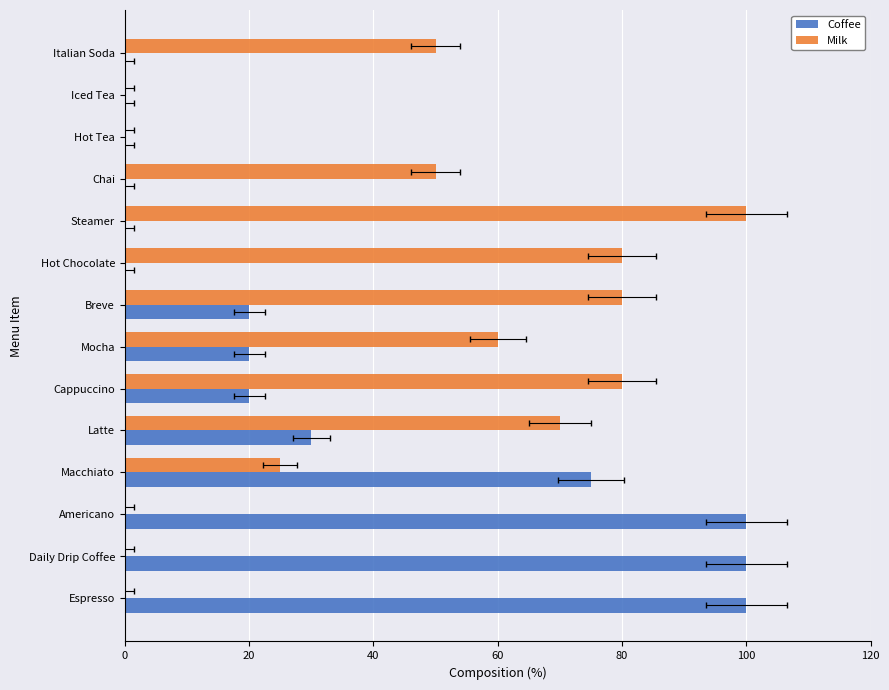

What is the difference between the second highest and second lowest values in the Milk series?

80